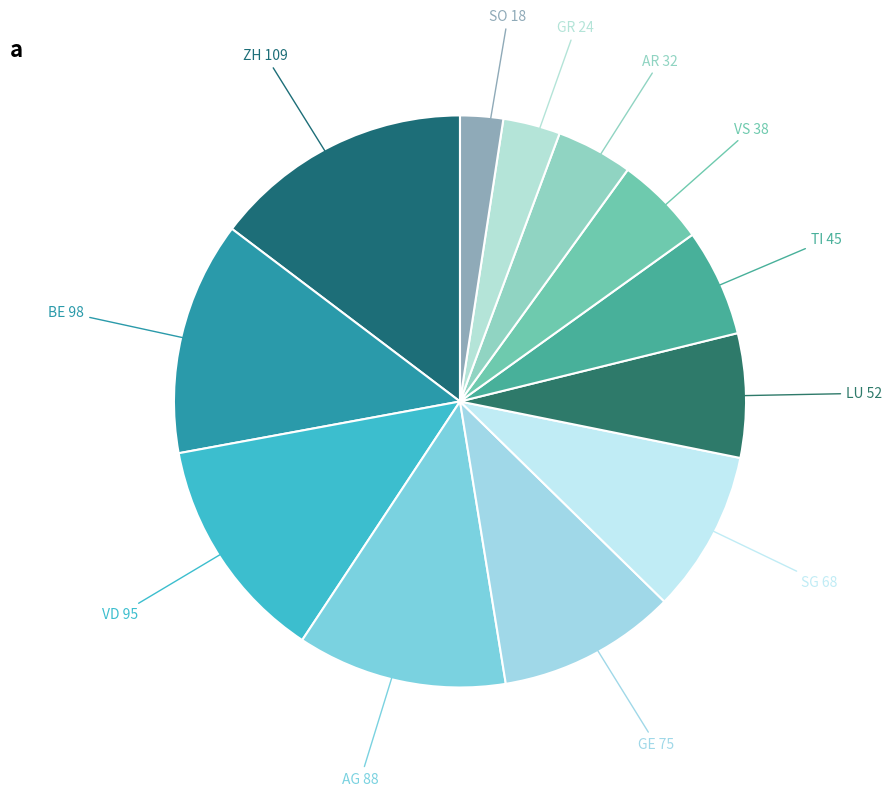

True or false: GE 75 accounts for 10% of the total.

True